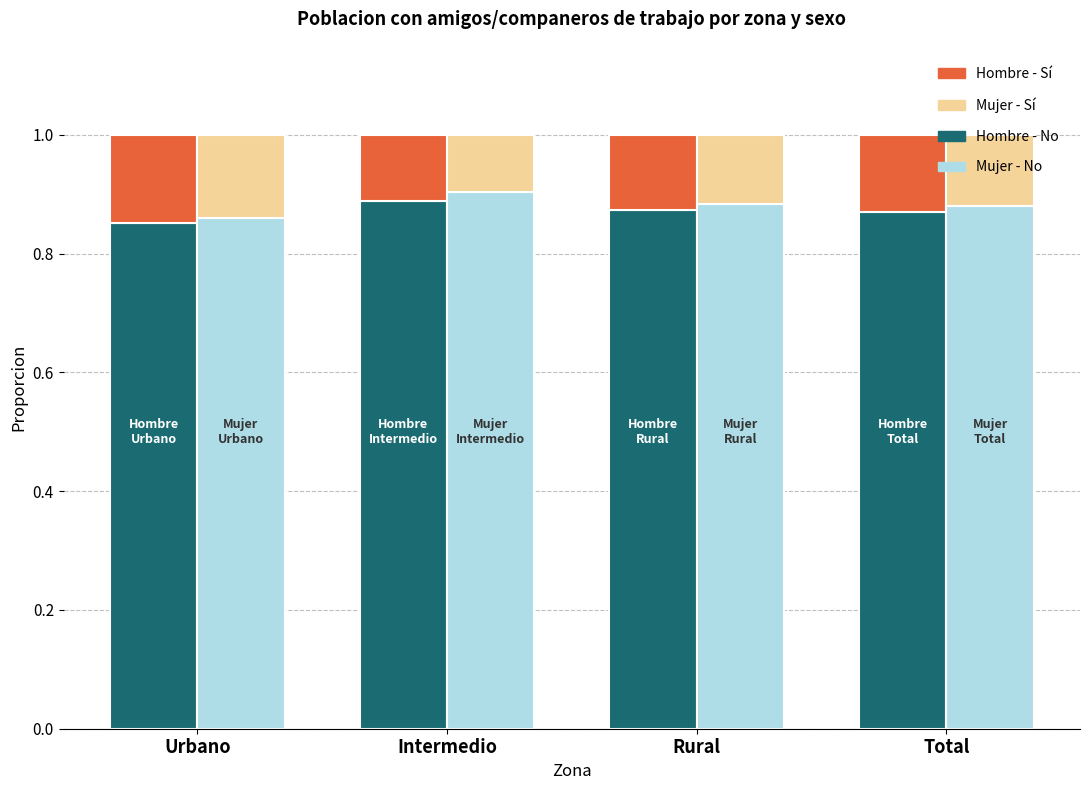

Which series has the largest range (max minus min)?

Mujer - No (Estimacion)